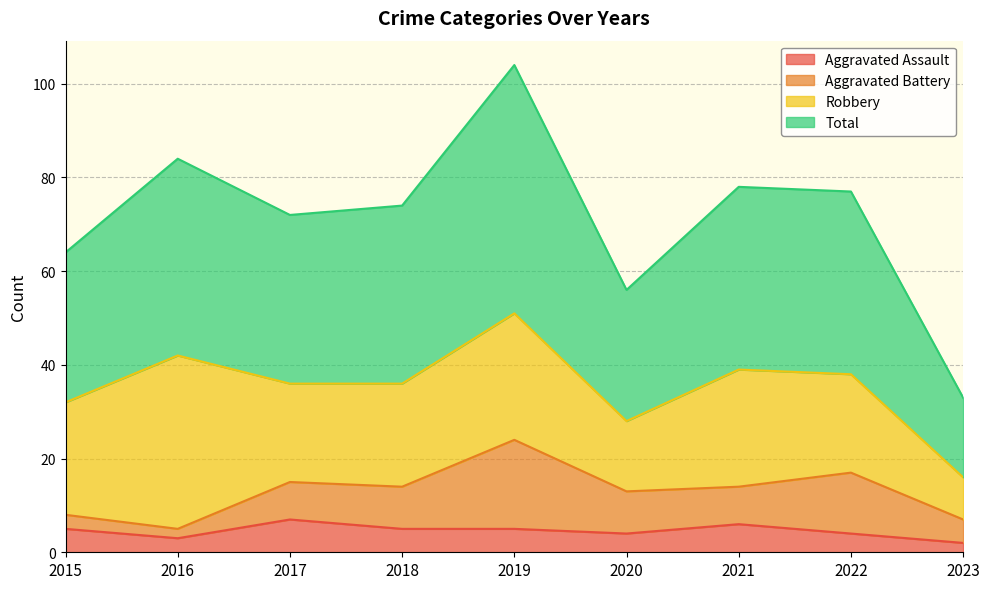

How many interior local peaks does the Total series have?

3